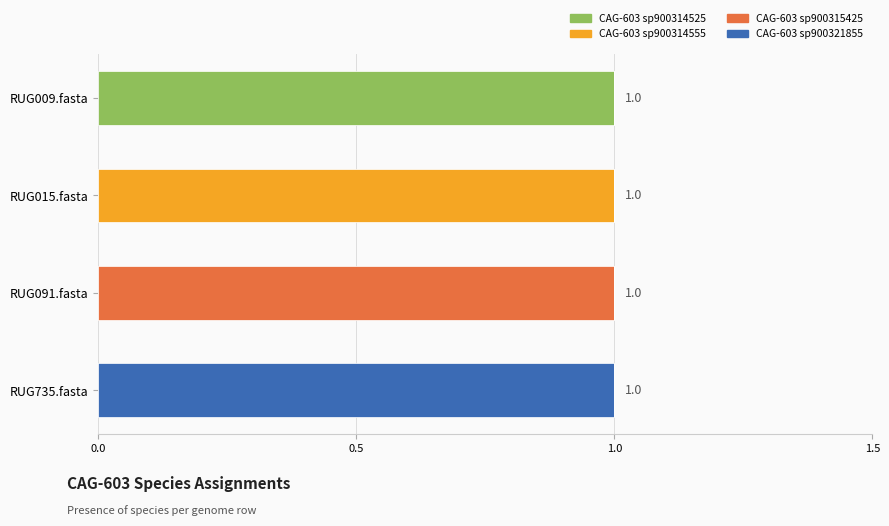

How many distinct data groups are displayed?

4